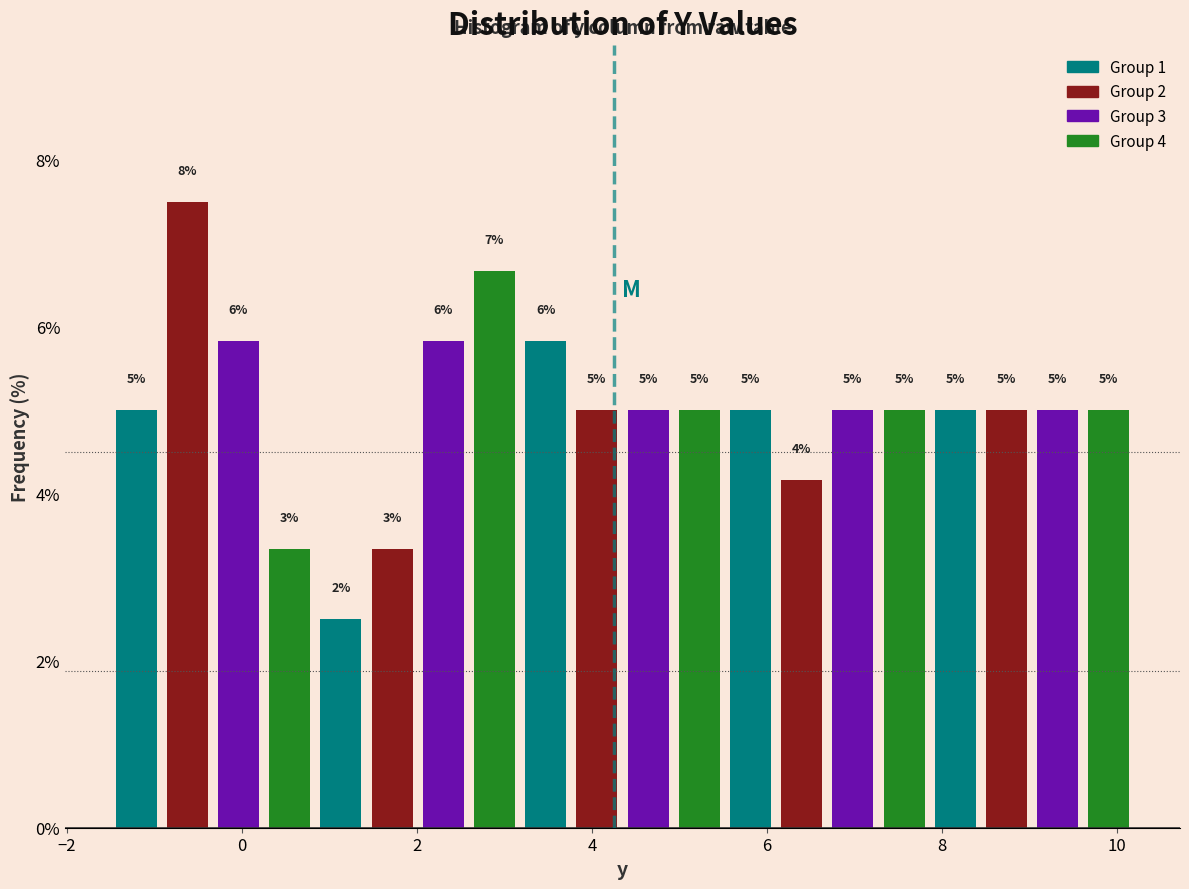

Around what value on the x-axis is the tallest bar? Give the approximate position of its centre, as read against the axis.

-0.6